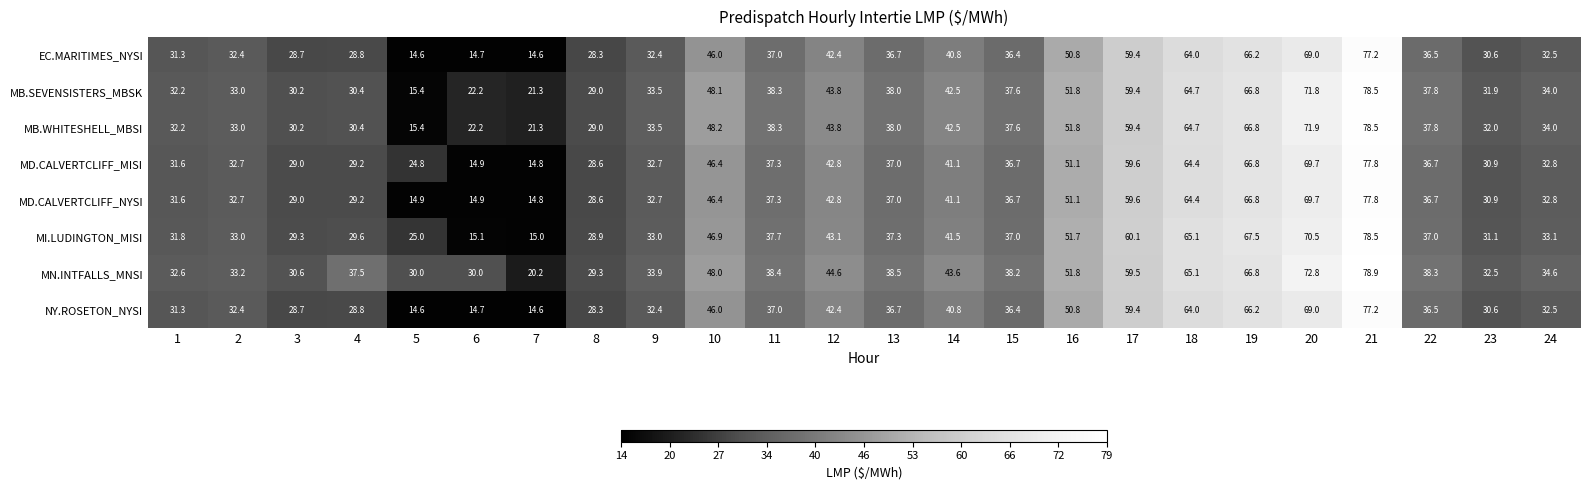

What is the difference between the highest and lowest values at 5?

15.4